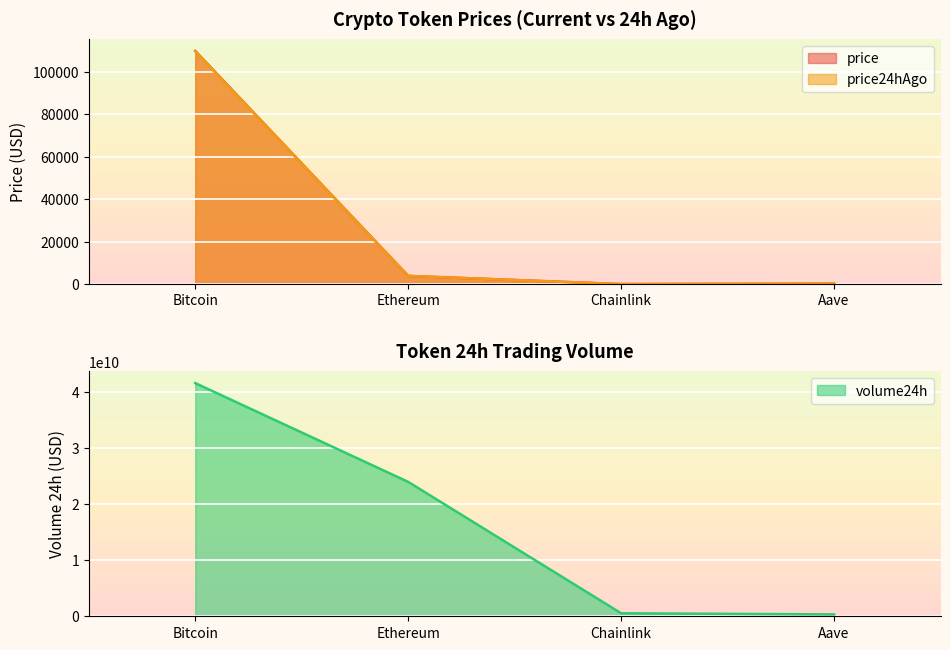

At which label does volume24h reach its minimum?

Aave